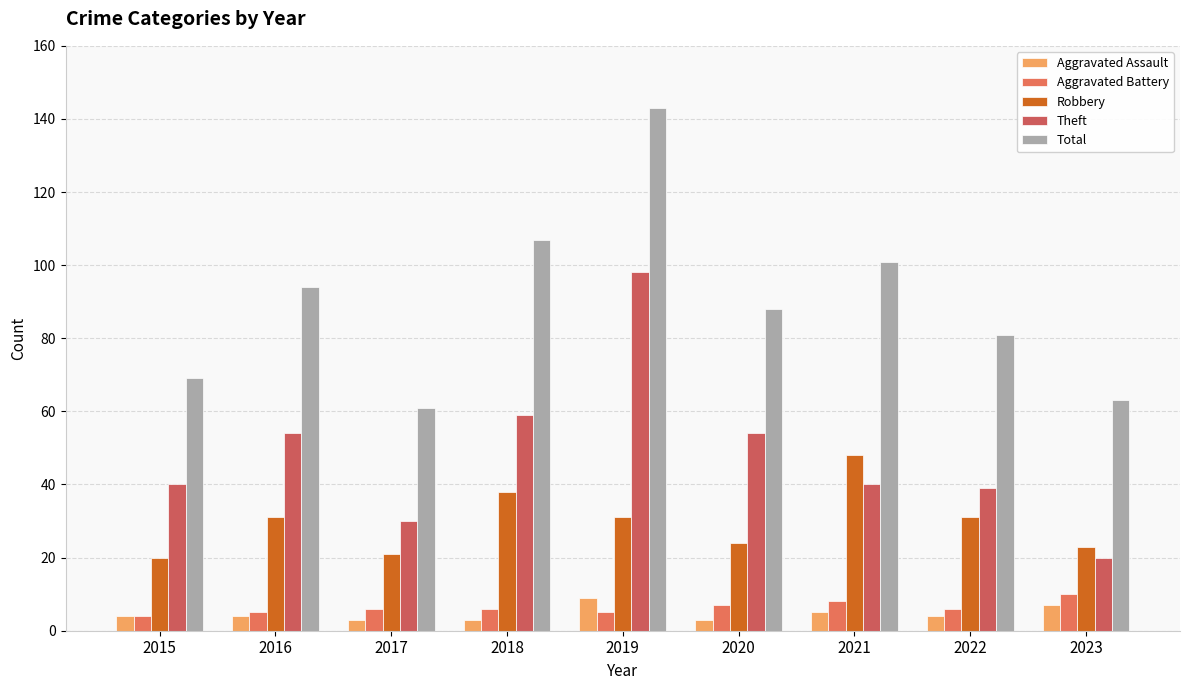

Count the number of categories in the chart.

9